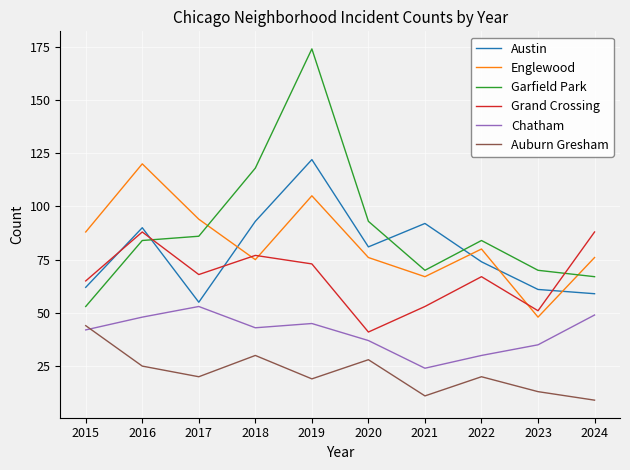

At 2019, list the series in order from smallest to largest.

Auburn Gresham, Chatham, Grand Crossing, Englewood, Austin, Garfield Park